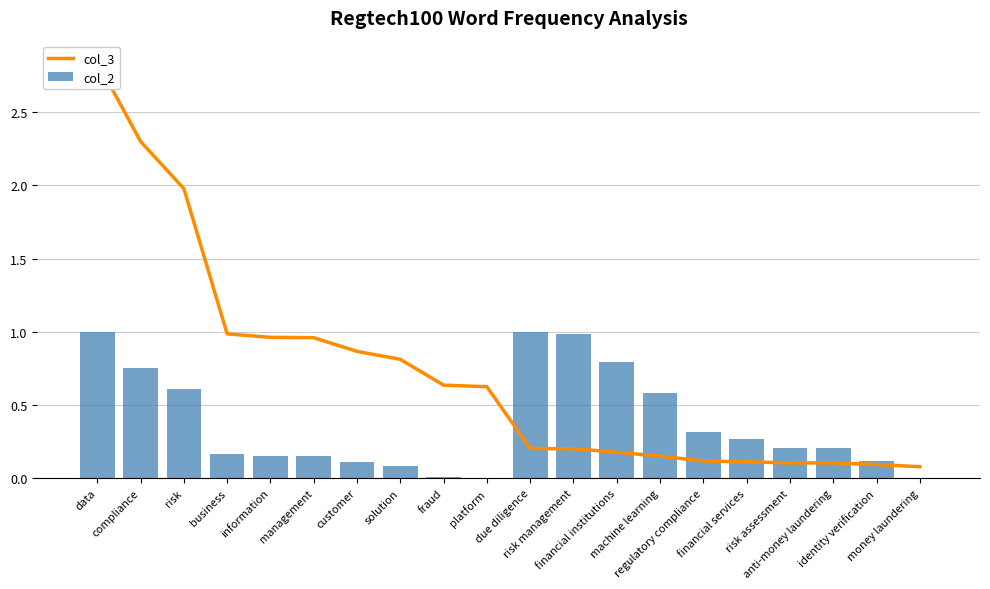

What is the value of the col_2 bar at the 3rd from the left?

0.6